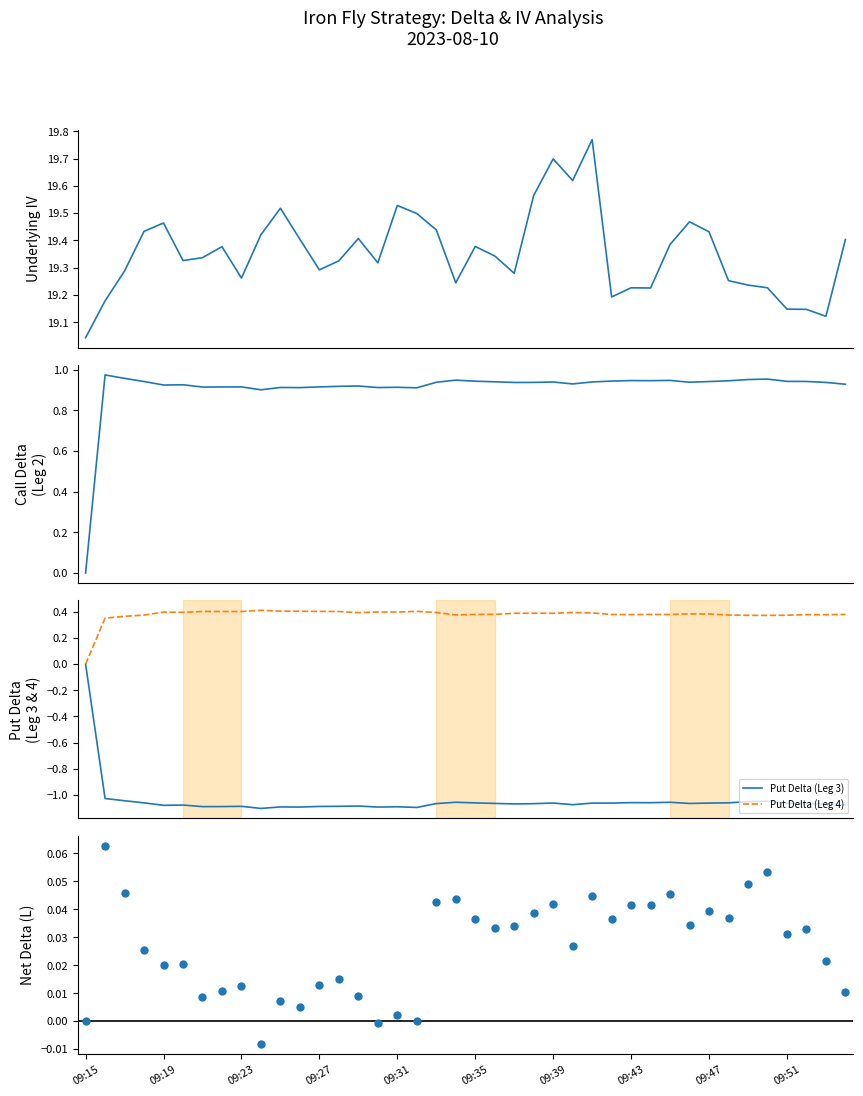

Which series has the widest spread of Y values?

Put Delta (Leg 3)